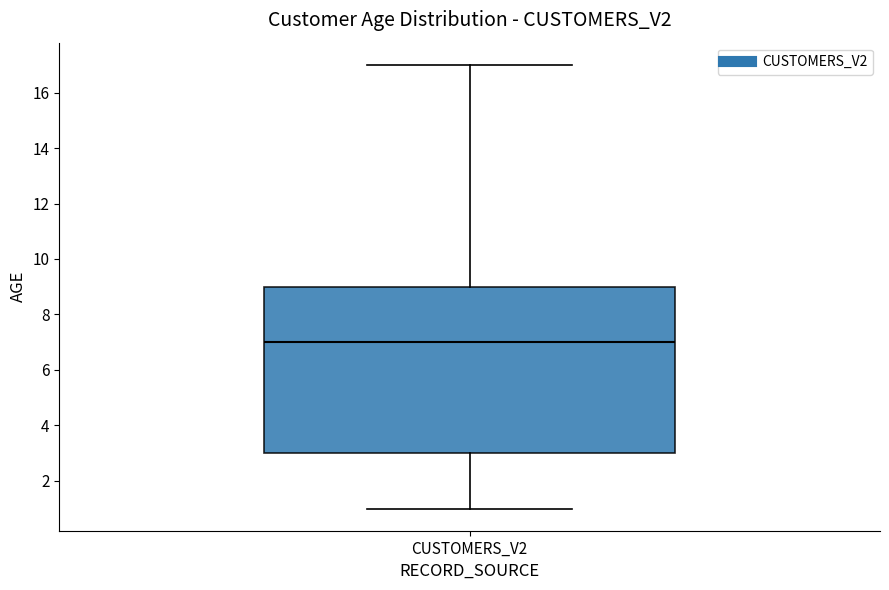

Transcribe this box plot: give where the median line is, the range the box spans, and where the two whiskers end, as read against the y-axis. The values are not printed on the chart, so give them approximately, as read against the axis.

median 7, box 3 to 9, whiskers 1 to 17